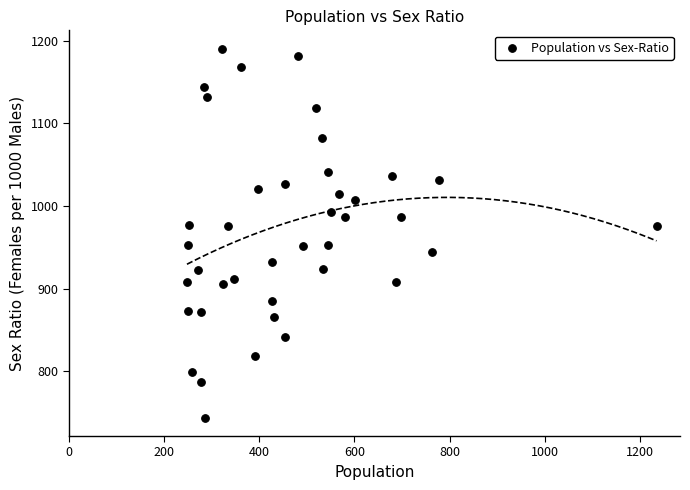

What is the range of Y values (max minus min)?

446